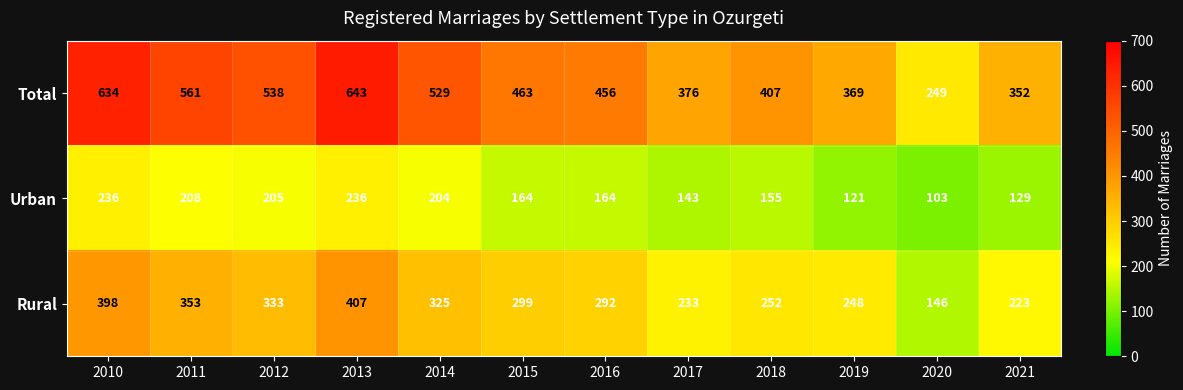

Count the number of data series in this chart.

3